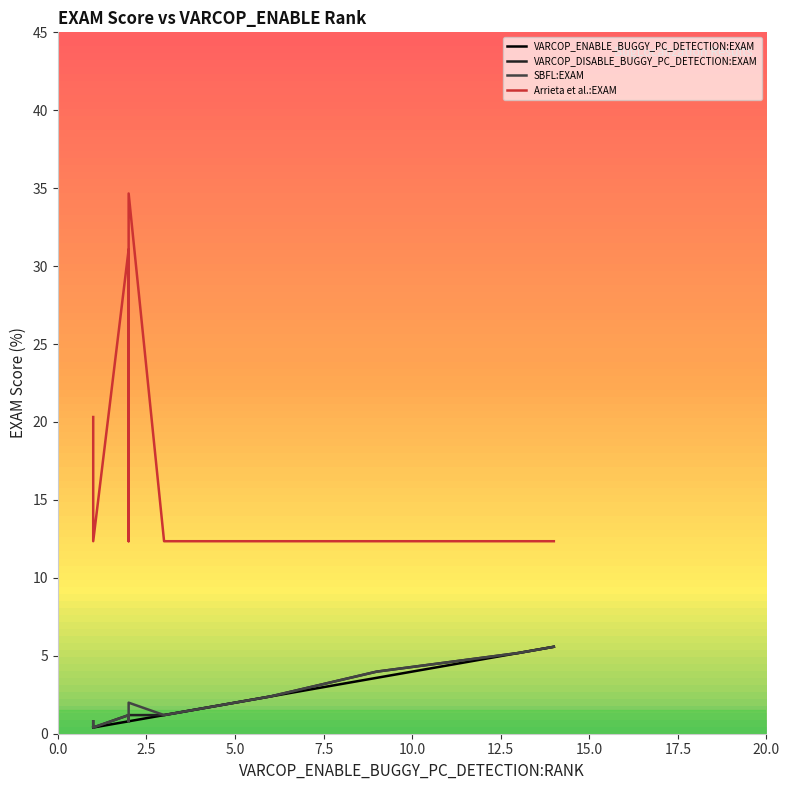

What is the minimum value shown in the chart?

0.4